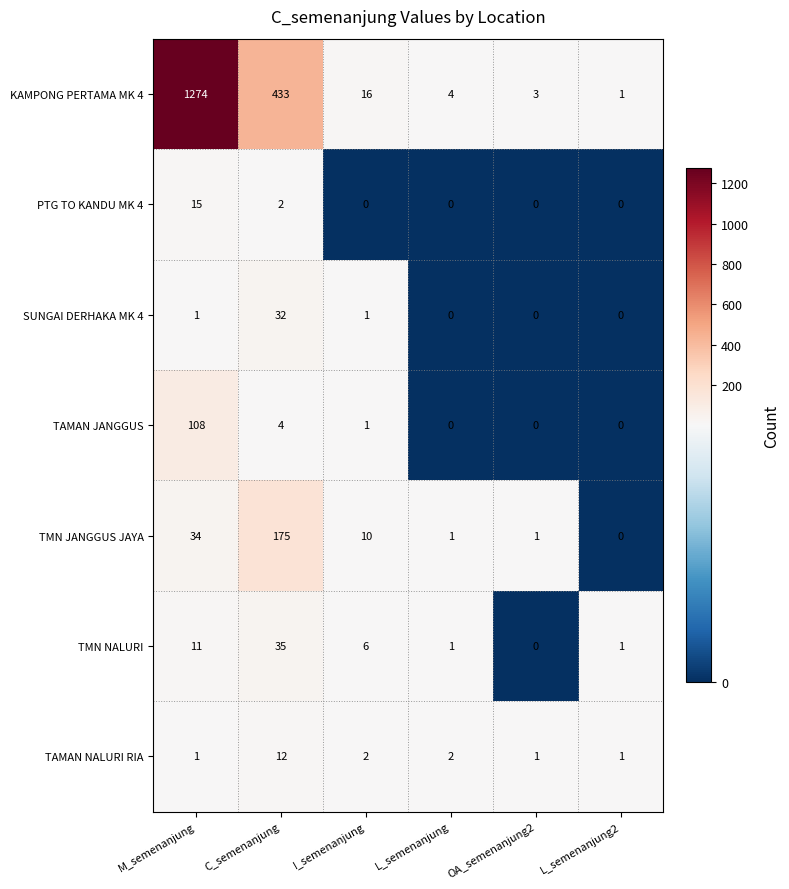

Which series has the largest total across all categories?

KAMPONG PERTAMA MK 4